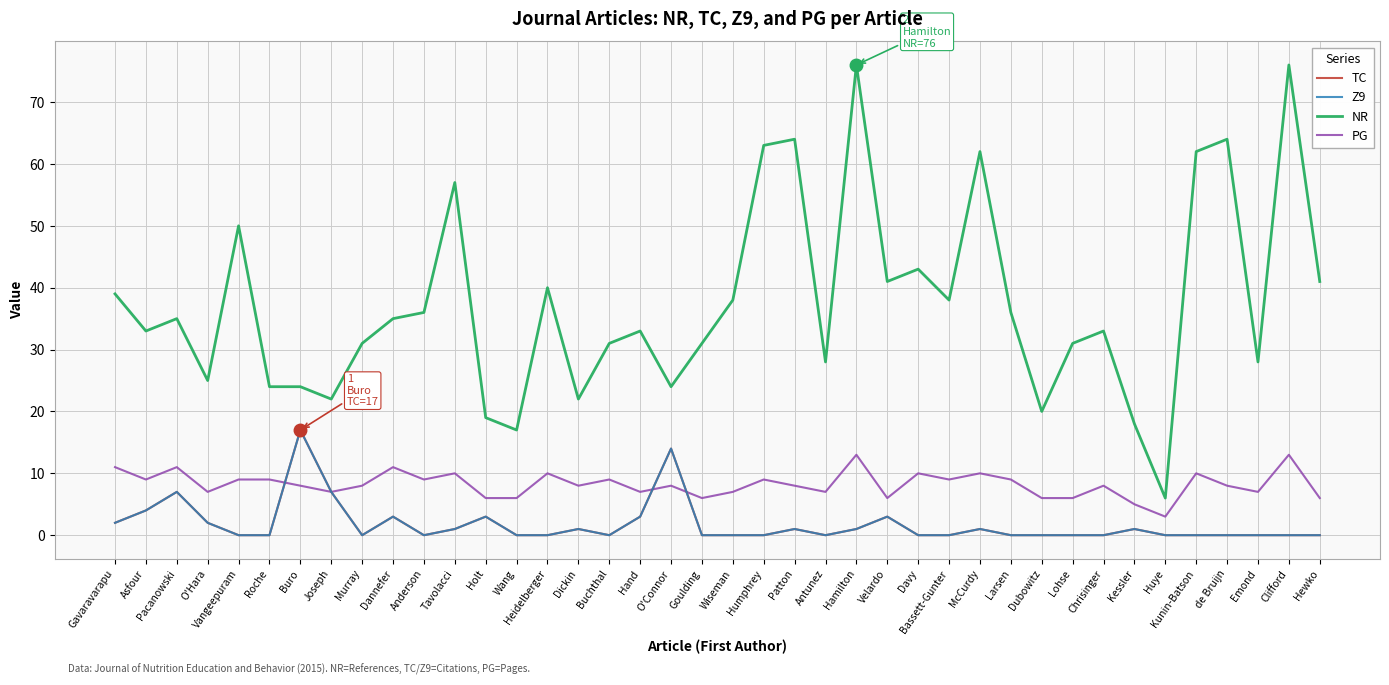

What is the sum of all NR values?

1496